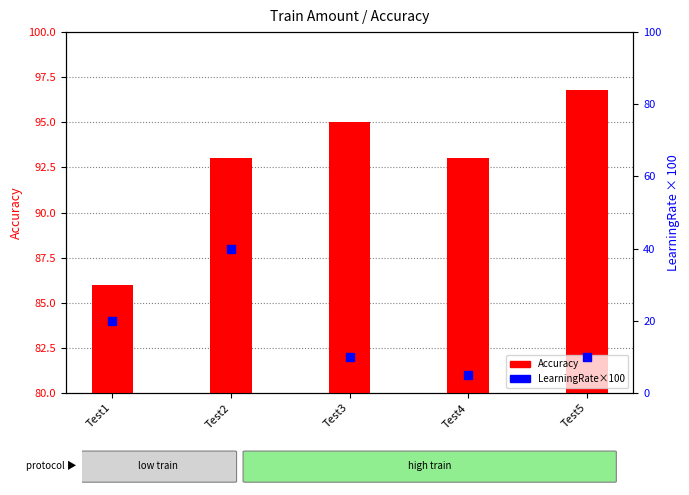

Which series has the widest spread of Y values?

LearningRate×100